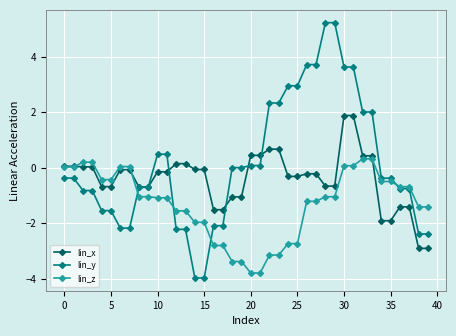

Which series has the largest total across all categories?

lin_y